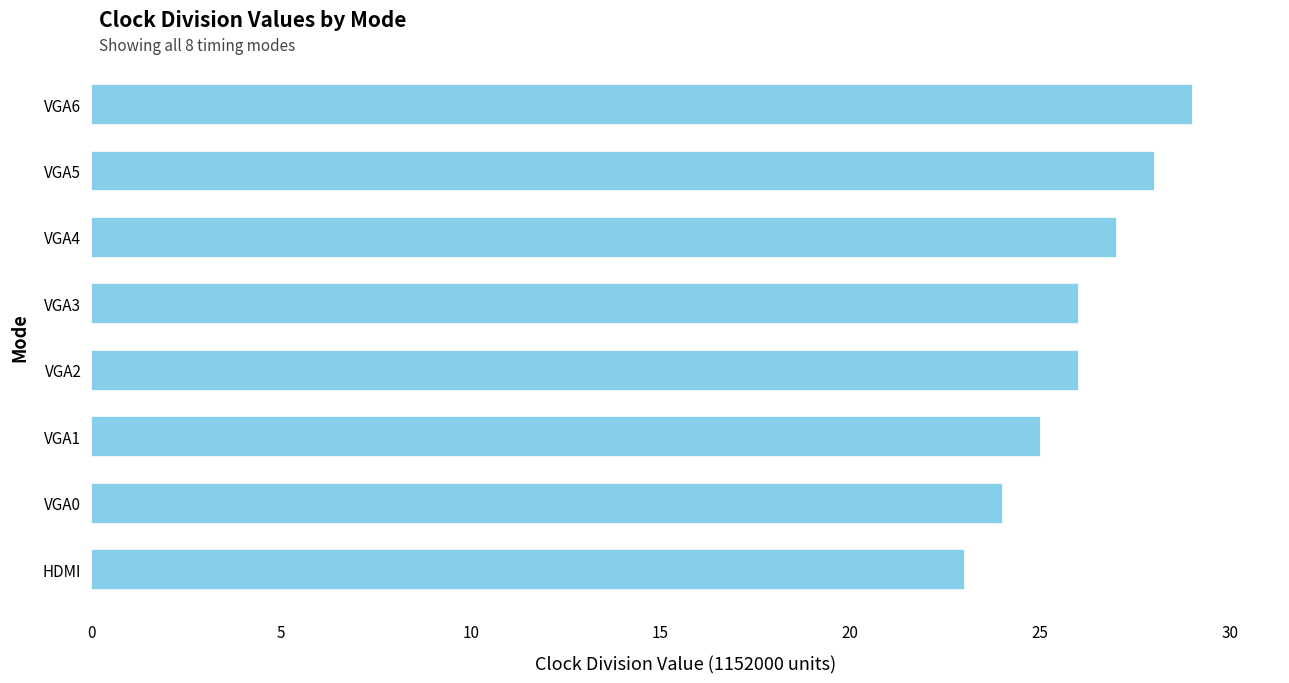

The value at VGA6 is 29. True or false?

True